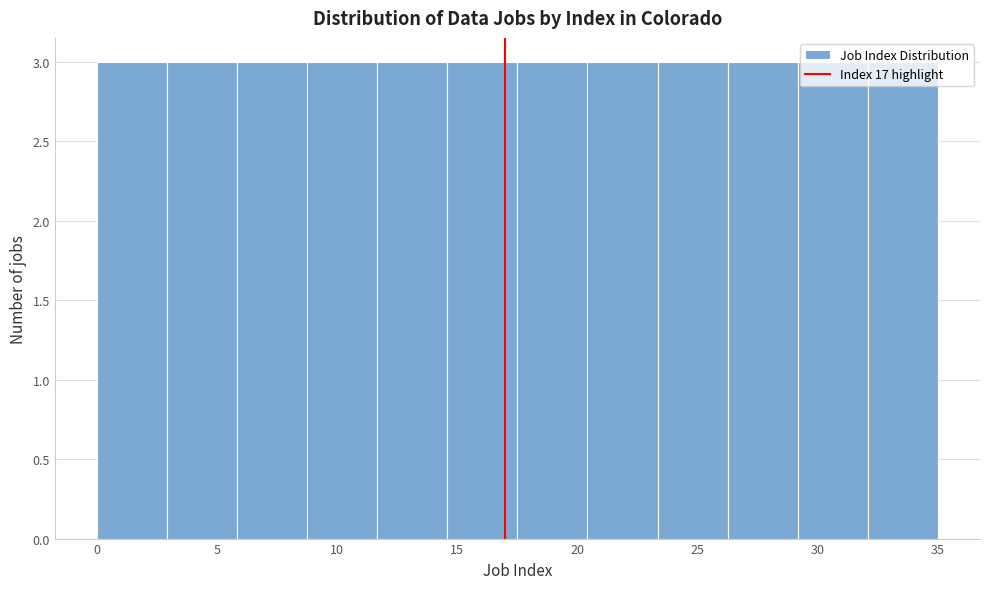

Reading left to right, list every bar in this chart as the range it spans on the x-axis followed by its height. Neither the bar edges nor the heights are printed on the chart, so give them approximately, as read against the axes.

0.0 to 3.0: 3
3.0 to 6.0: 3
6.0 to 9.0: 3
9.0 to 11.5: 3
11.5 to 14.5: 3
14.5 to 17.5: 3
17.5 to 20.5: 3
20.5 to 23.5: 3
23.5 to 26.5: 3
26.5 to 29.0: 3
29.0 to 32.0: 3
32.0 to 35.0: 3